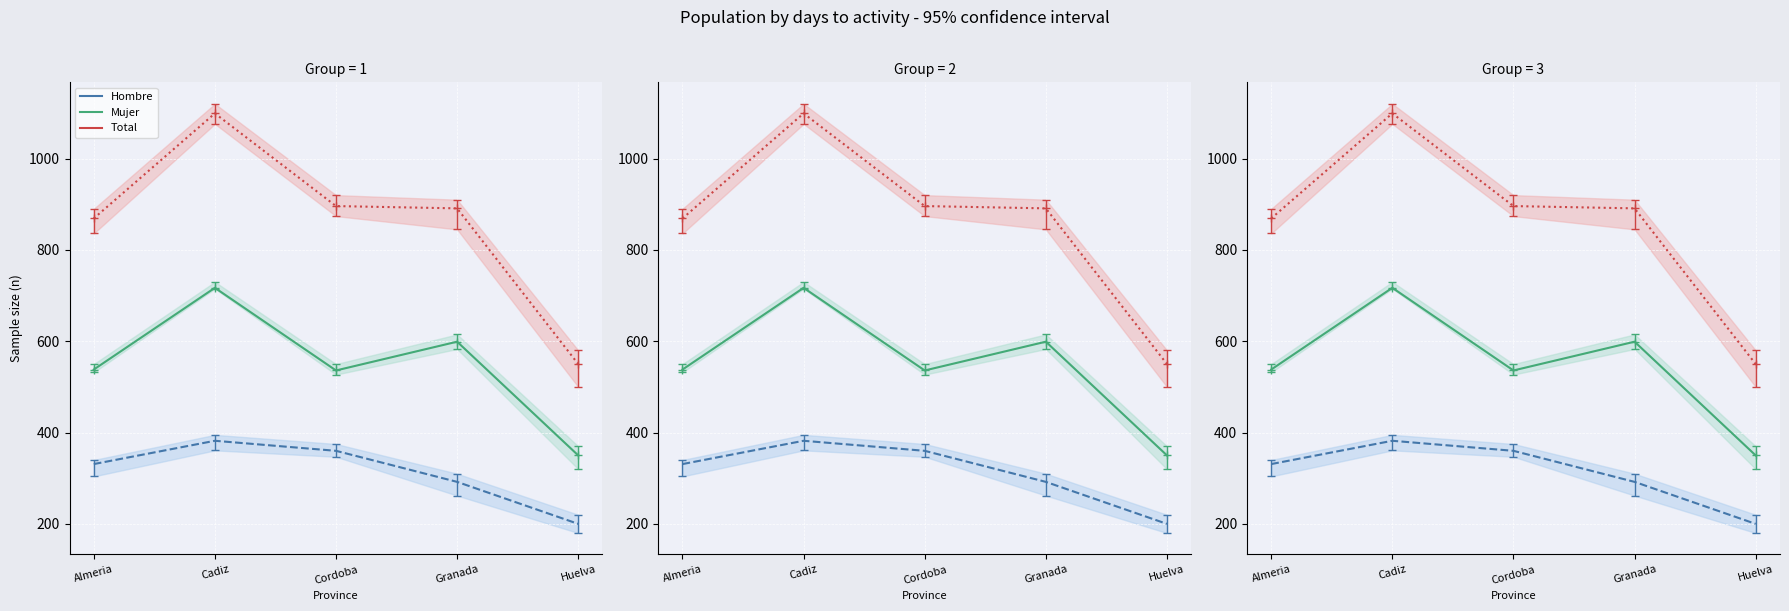

Which series has the largest total across all categories?

Total